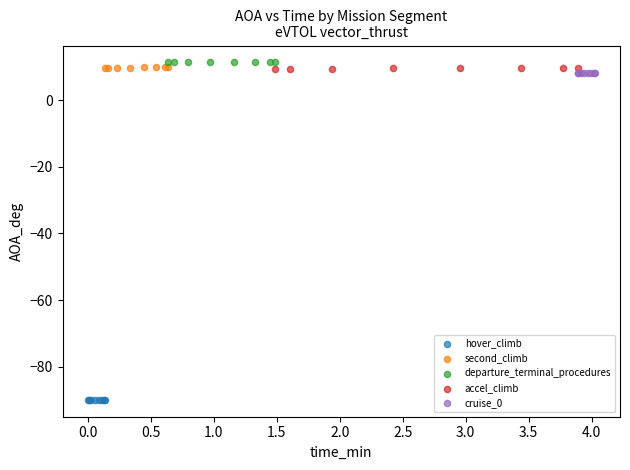

Which series contains the lowest Y value?

hover_climb